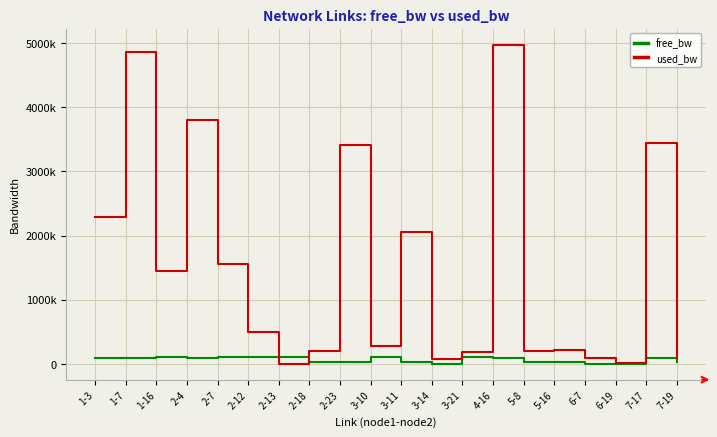

True or false: used_bw has more than 0 interior local peaks.

True